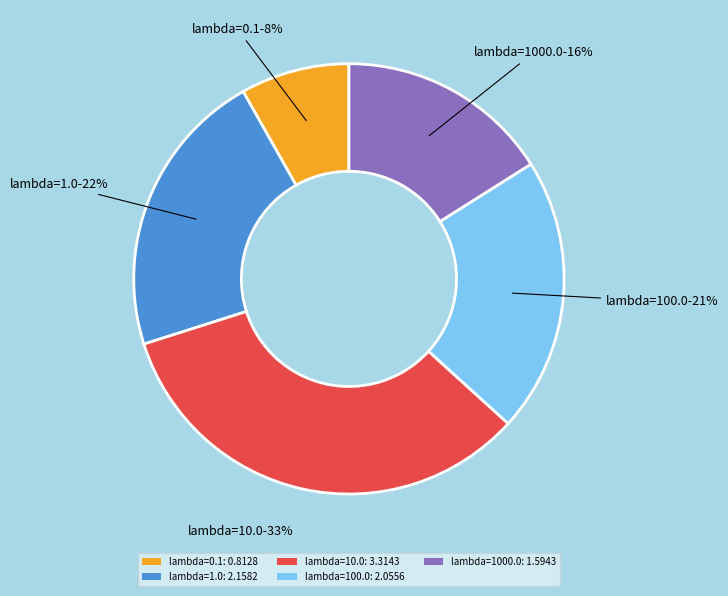

Combined, do lambda=10.0: 3.3143 and lambda=1.0: 2.1582 account for over 50%?

Yes